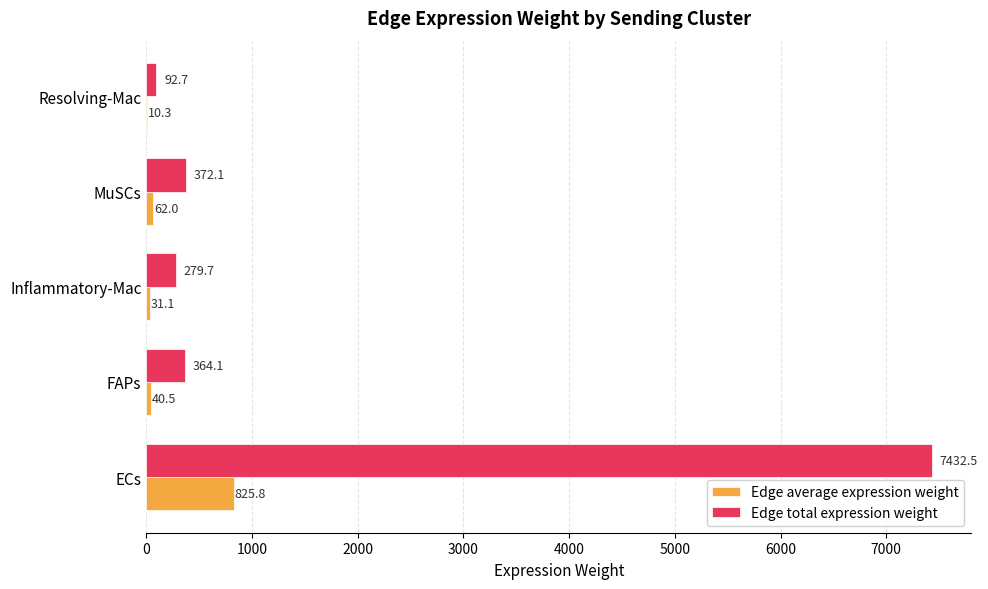

Which series has the largest total across all categories?

Edge total expression weight